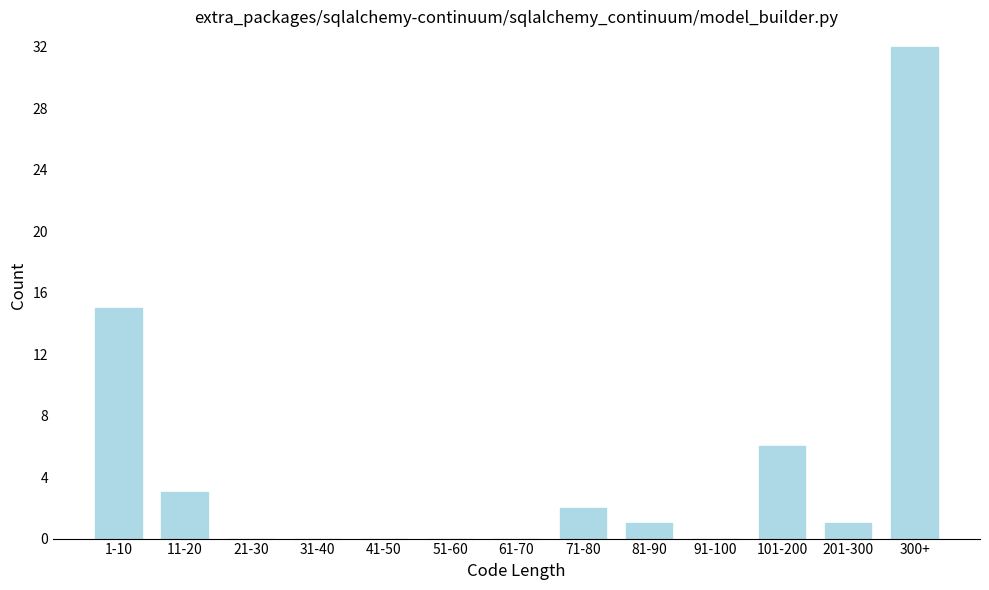

Reading right to left, transcribe all the data shown in this chart.

300+=32	201-300=1	101-200=6	91-100=0	81-90=1	71-80=2	61-70=0	51-60=0	41-50=0	31-40=0	21-30=0	11-20=3	1-10=15